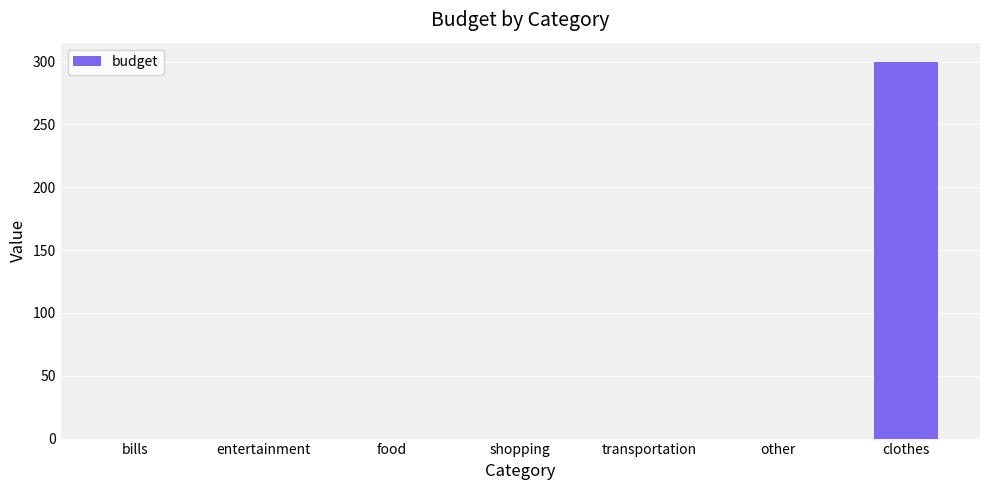

Reading right to left, transcribe all the data shown in this chart.

clothes=300	other=0	transportation=0	shopping=0	food=0	entertainment=0	bills=0